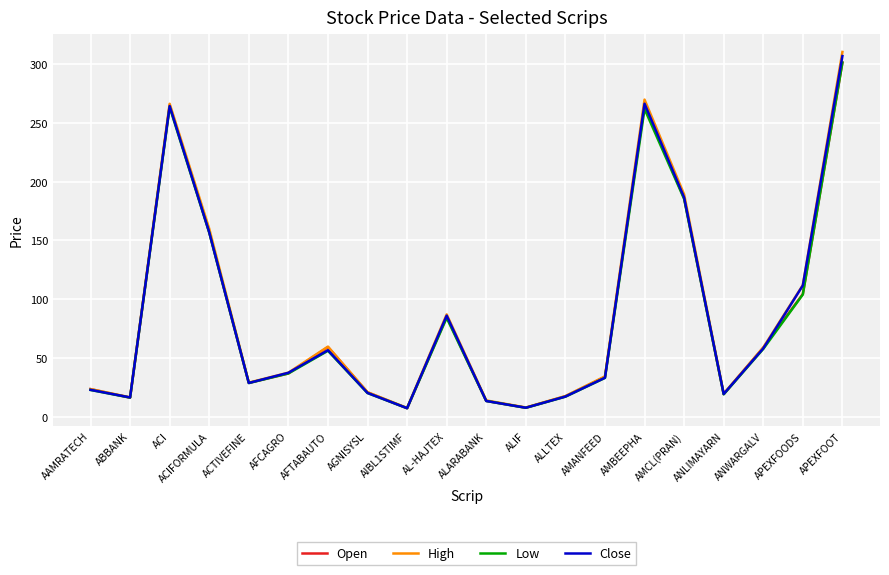

What is the minimum value for Open?

7.2